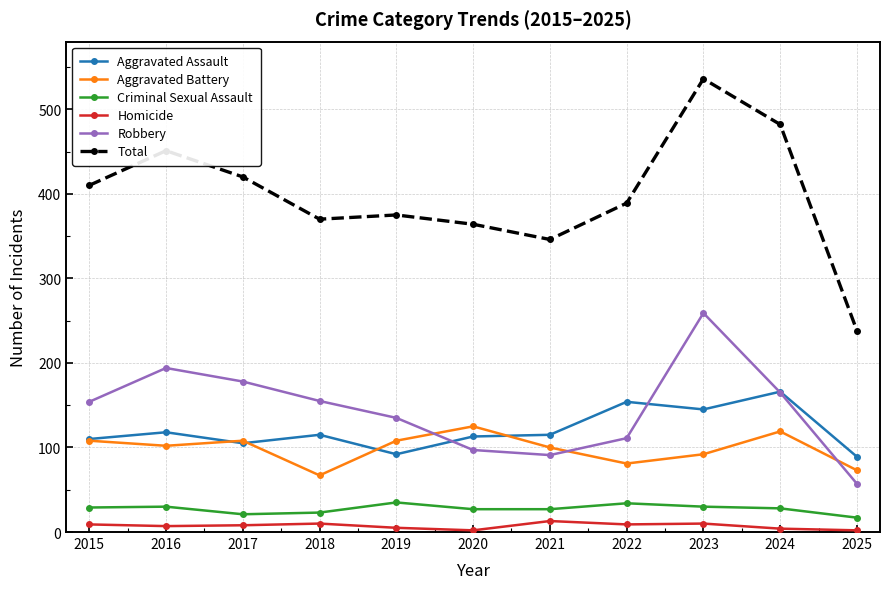

Does the chart have visible grid lines?

Yes